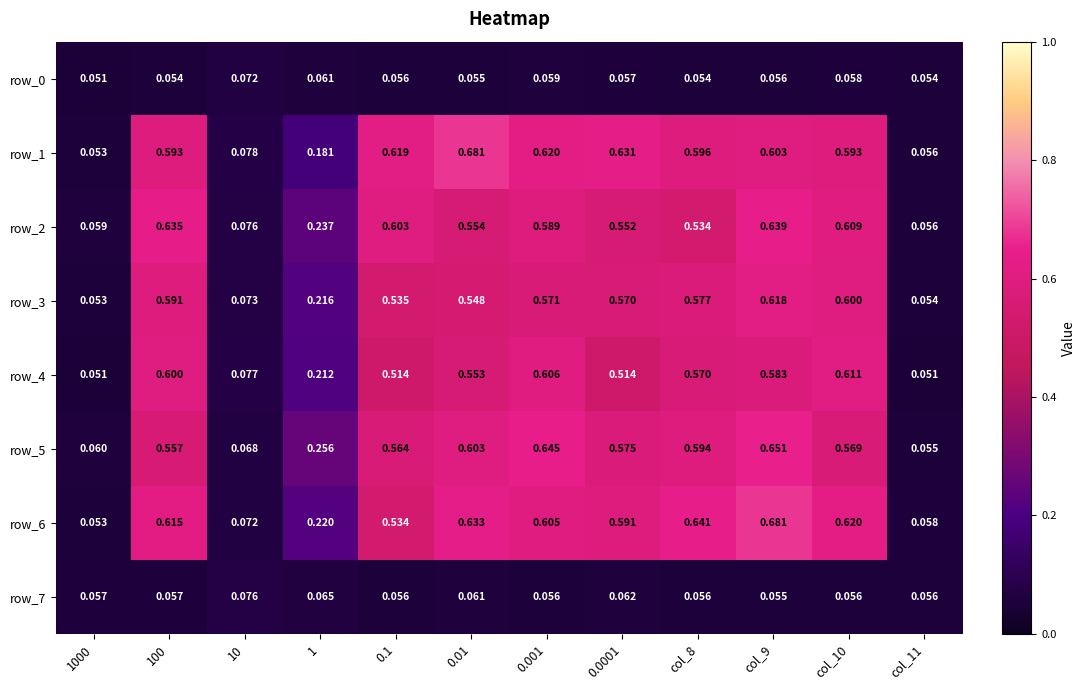

Is the value of row_4 at col_10 greater than the value of row_7 at col_8?

Yes